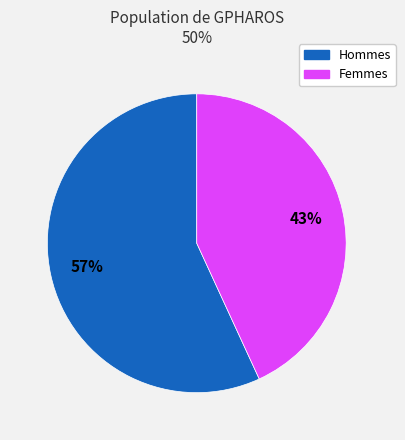

To the nearest percent, what is the difference between the largest and smallest slice percentages?

14%